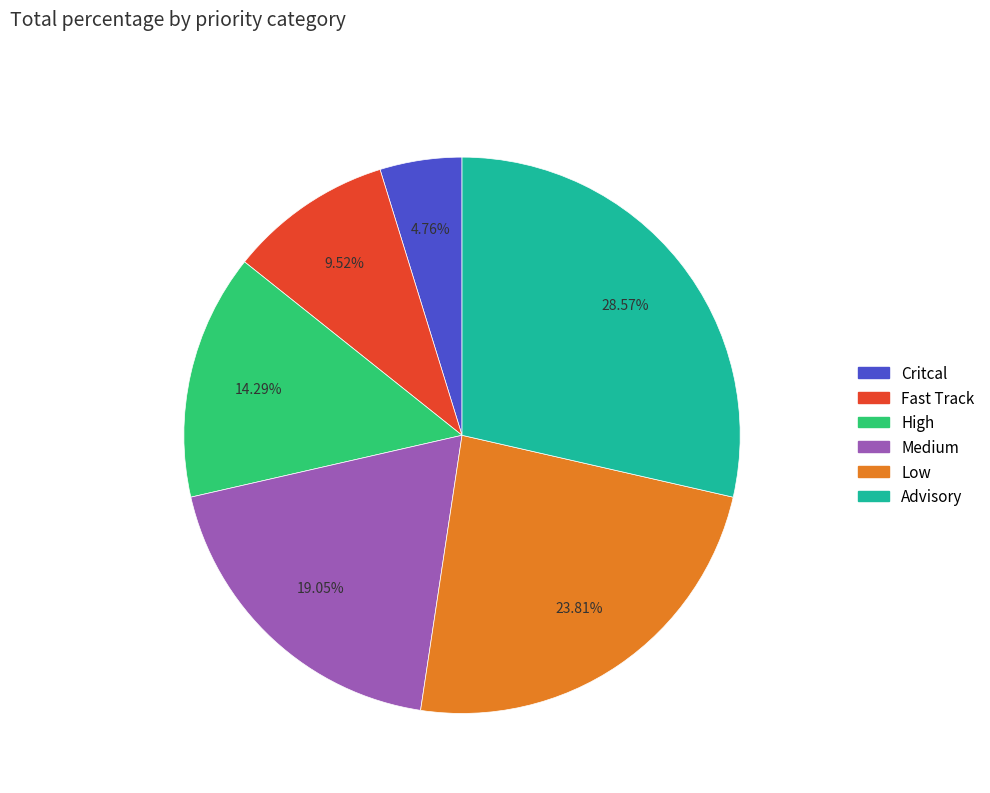

Does any single category account for the majority?

No